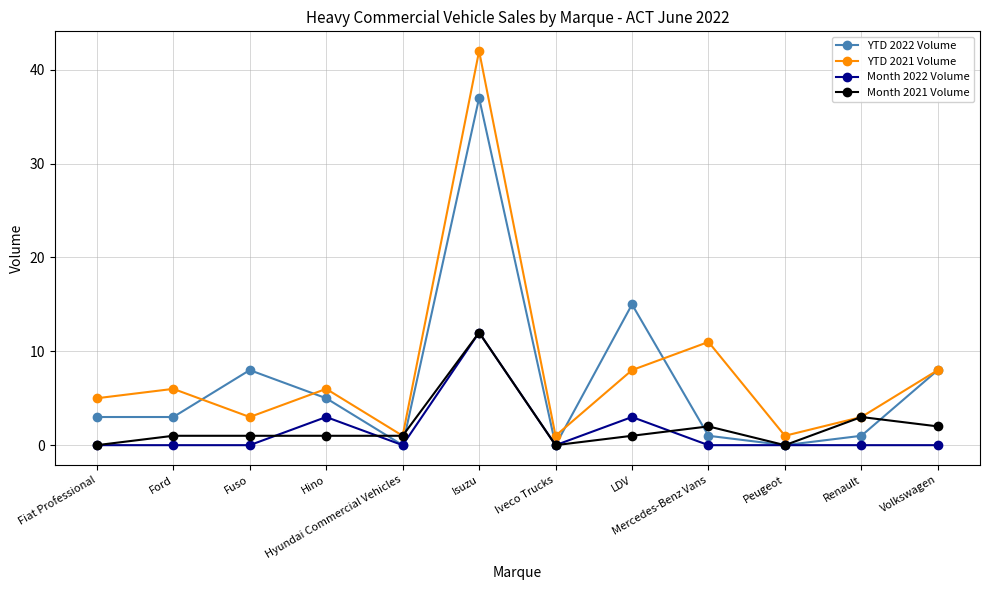

At which category is the sum across all series the highest?

Isuzu